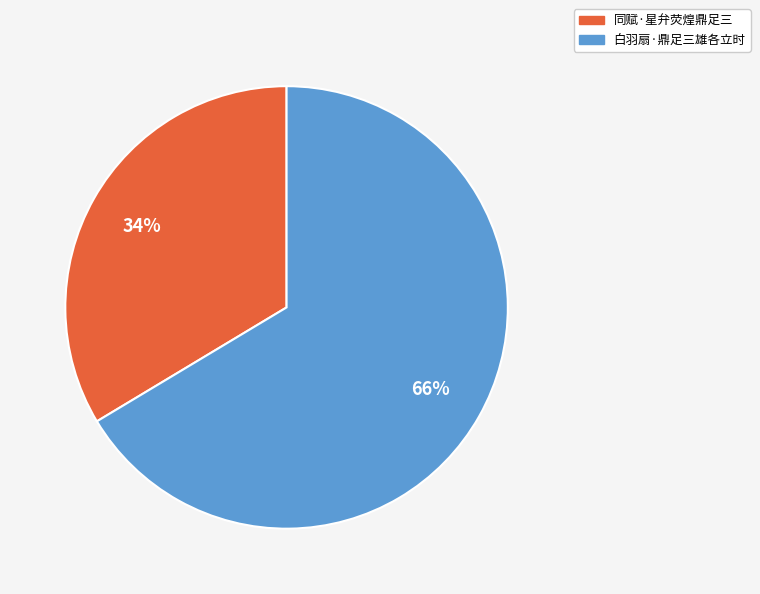

Is it true that 白羽扇·鼎足三雄各立时 is 66% of the pie?

True